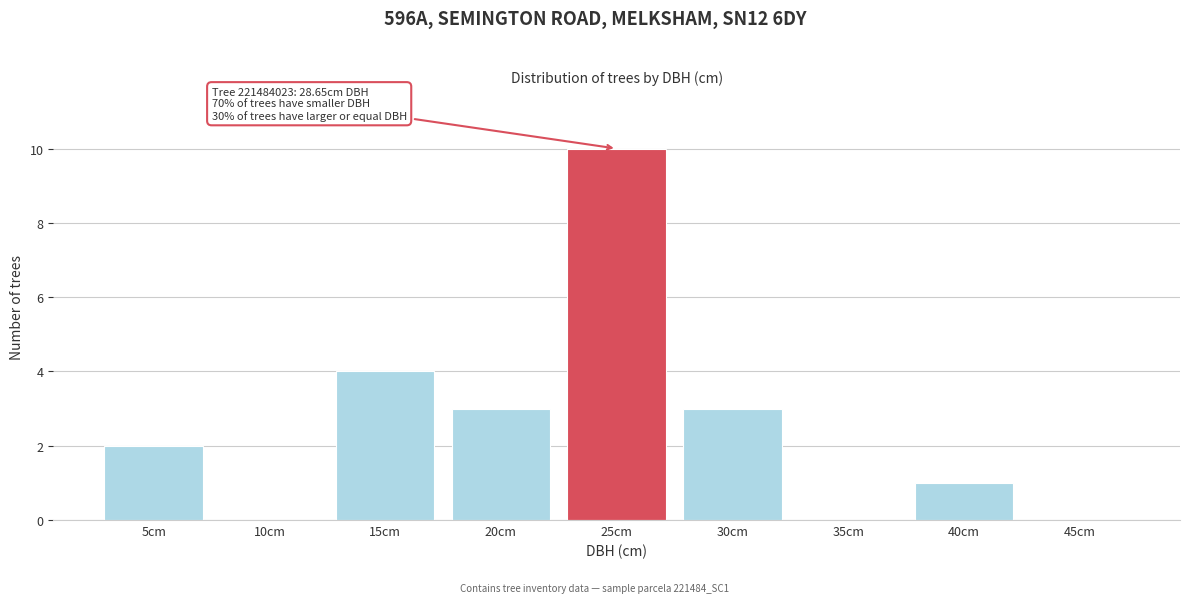

Reading right to left, list all the values displayed in this chart.

45cm=0	40cm=1	35cm=0	30cm=3	25cm=10	20cm=3	15cm=4	10cm=0	5cm=2